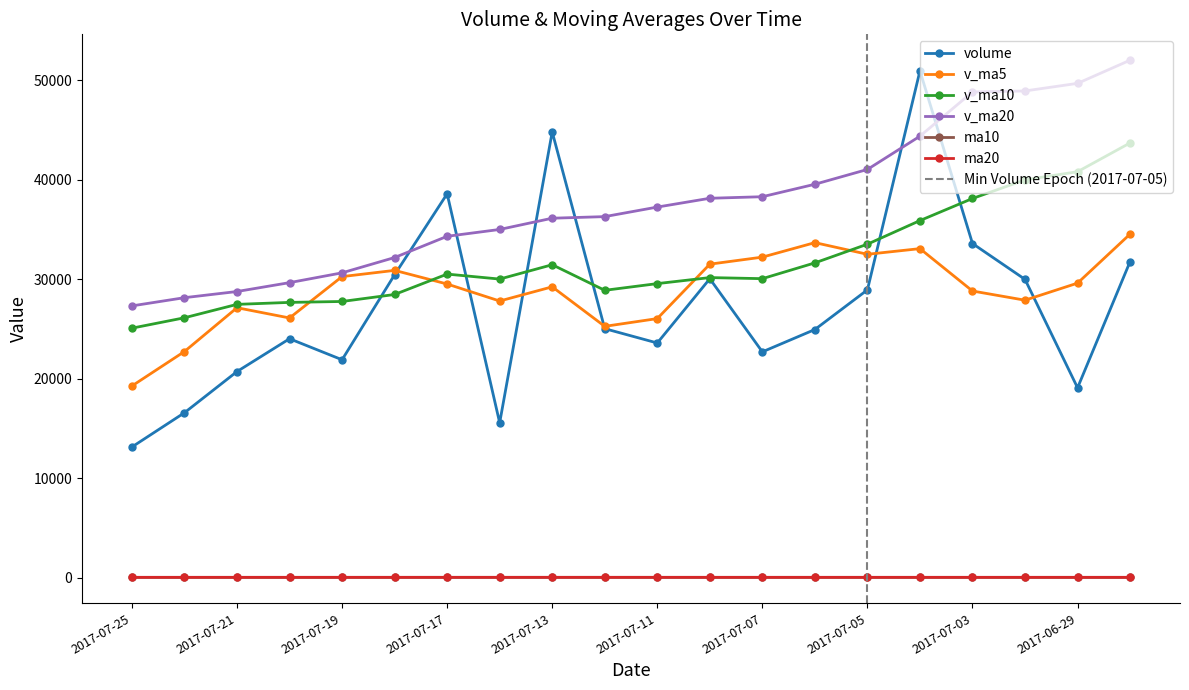

What is the total value across all series at 2017-07-06?

129890.2